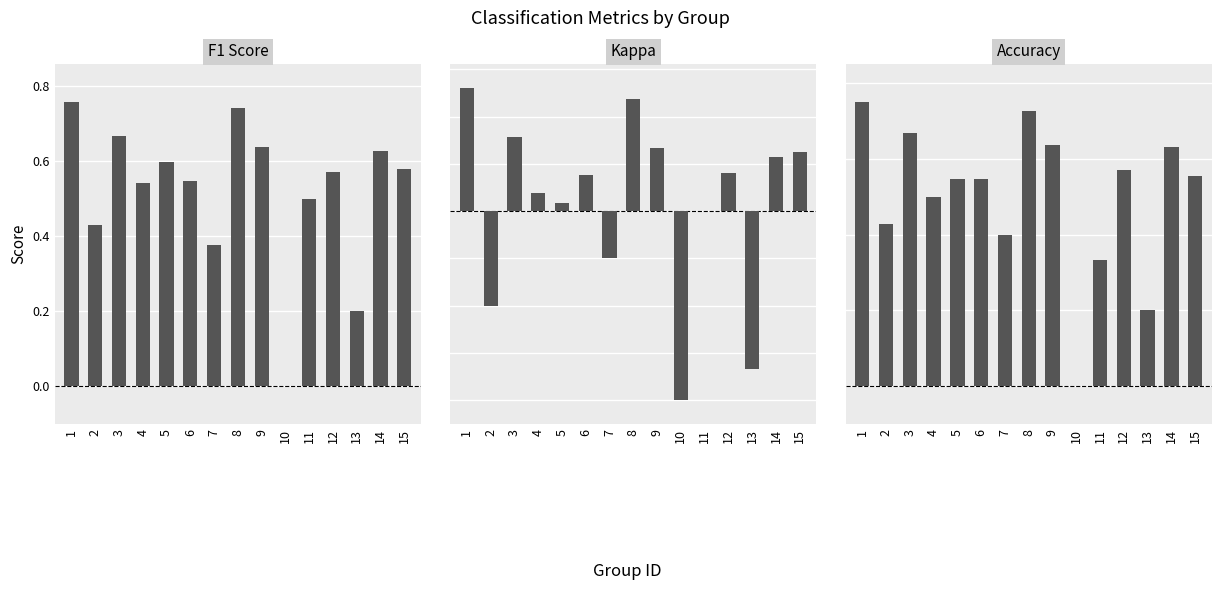

At 11, list the series in order from smallest to largest.

Kappa, Accuracy, F1 Score